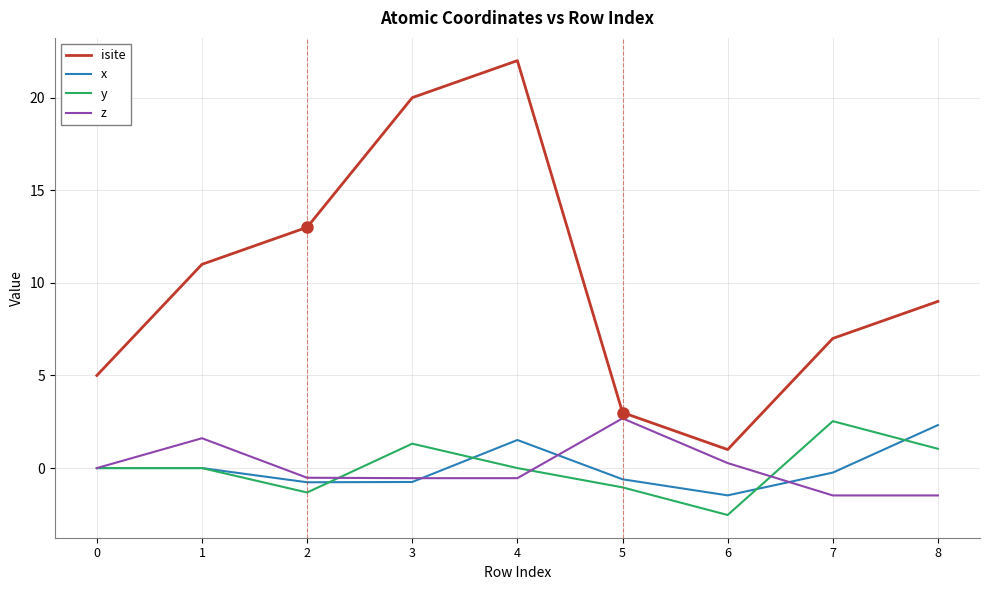

Rank the series at 8 from lowest to highest value.

z, y, x, isite